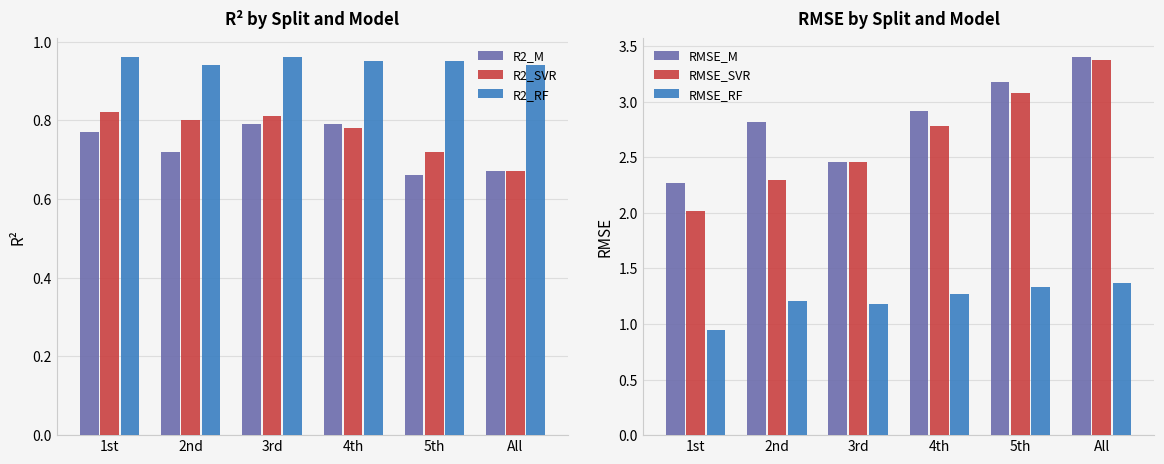

How many R2_M values are between 0 and 1?

6